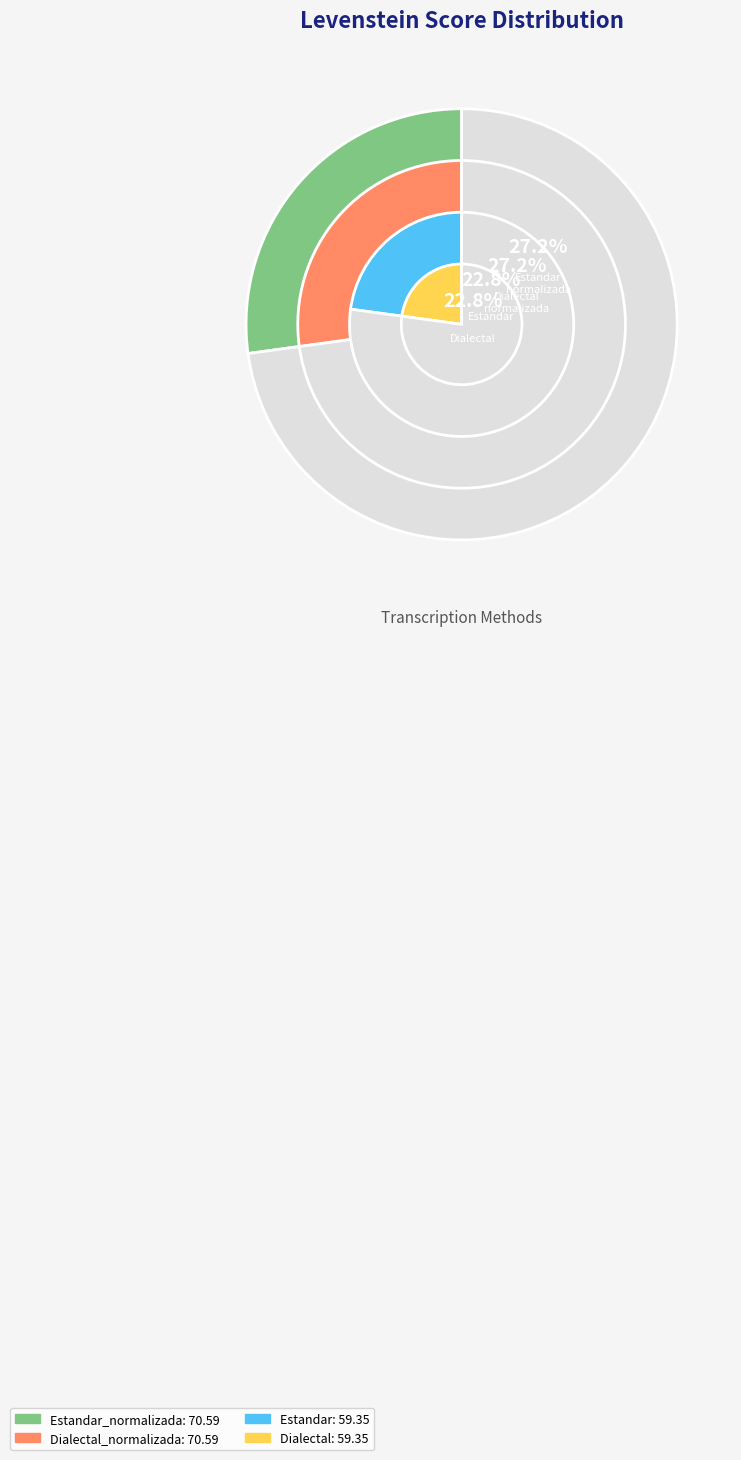

Rank the categories by value from lowest to highest.

Estandar, Dialectal, Estandar_normalizada, Dialectal_normalizada